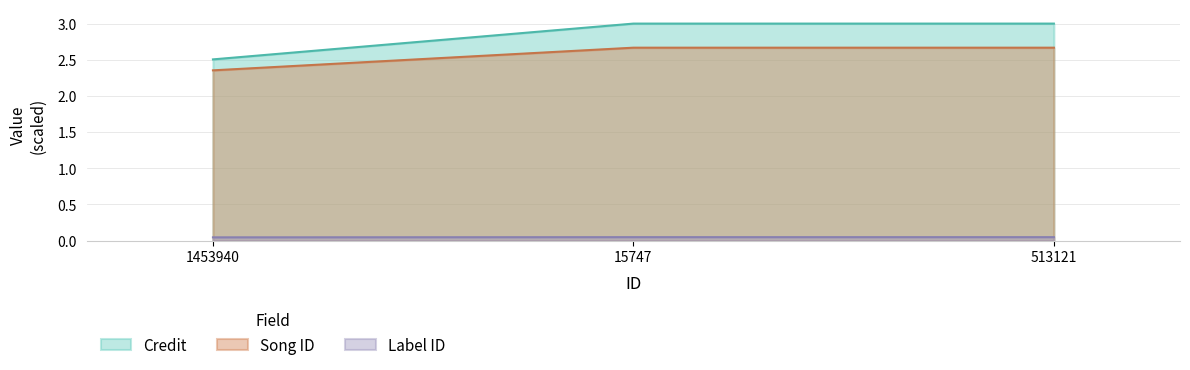

The credit series shows 4.2 at 15747. True or false?

False